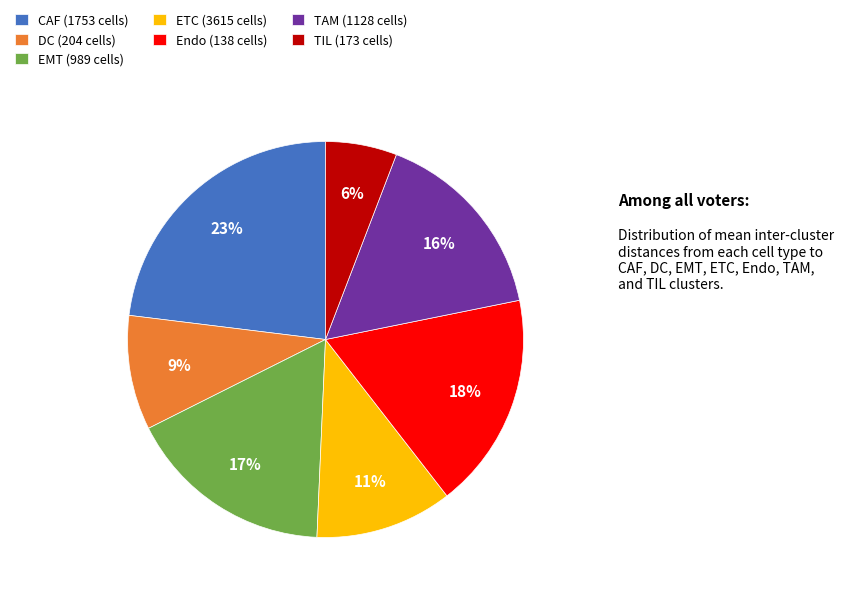

Is it true that DC (204 cells) is 1% of the pie?

False